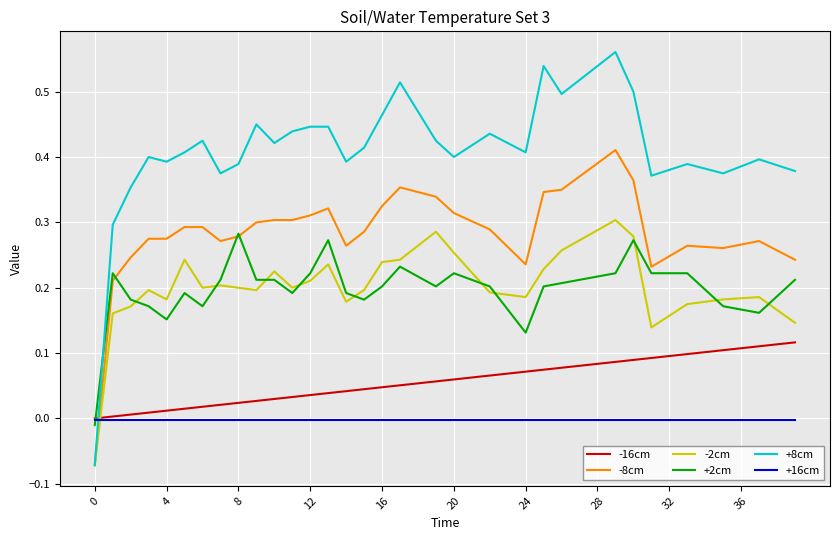

Which series has the largest total across all categories?

+8cm